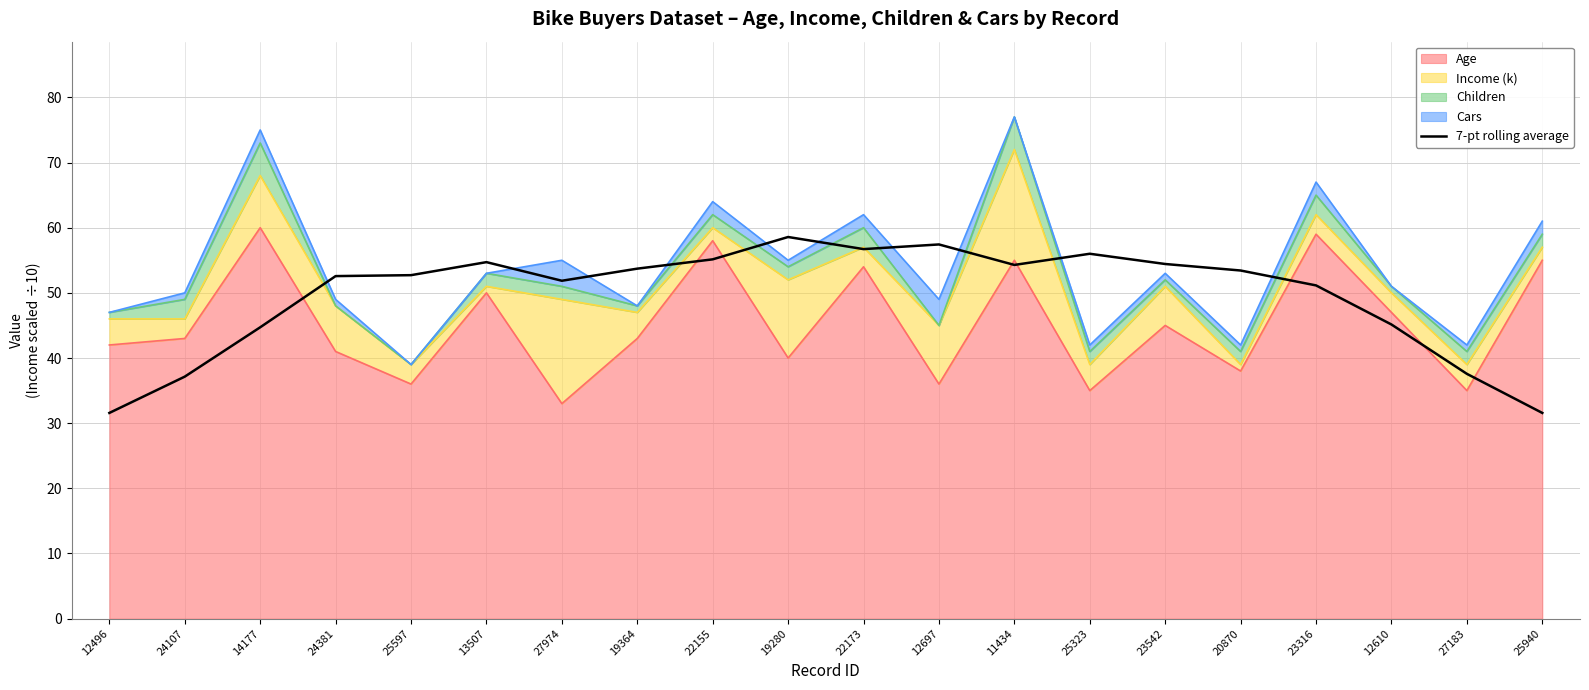

How many interior local valleys (lower than both neighbors) does the data have?

3